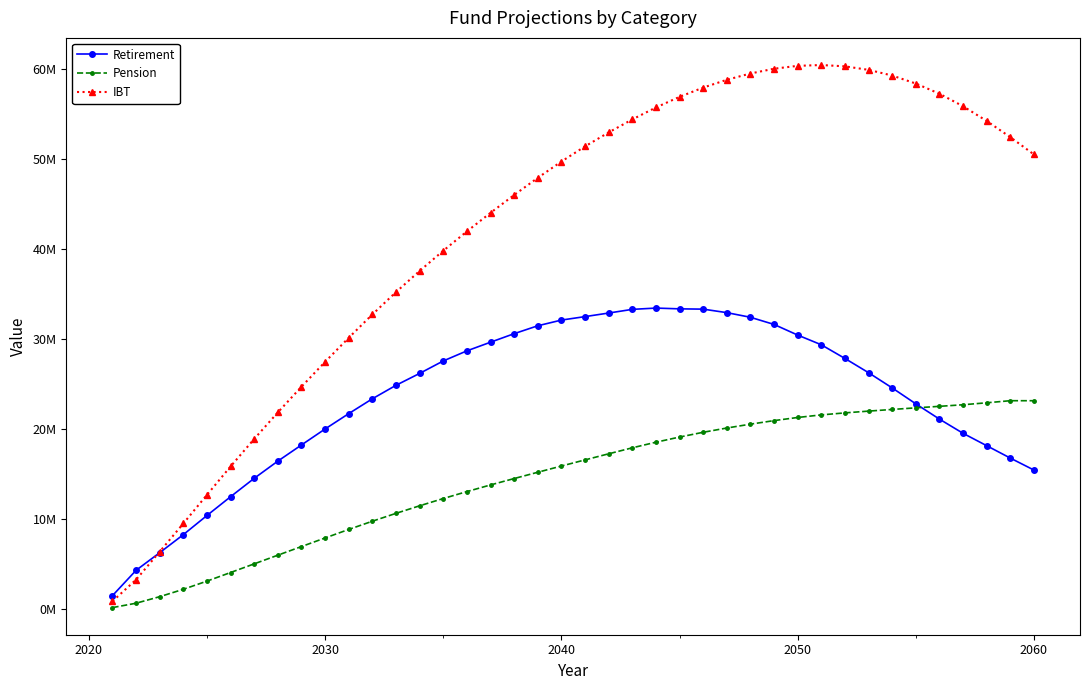

What are all the series names shown in the legend?

Retirement, Pension, IBT